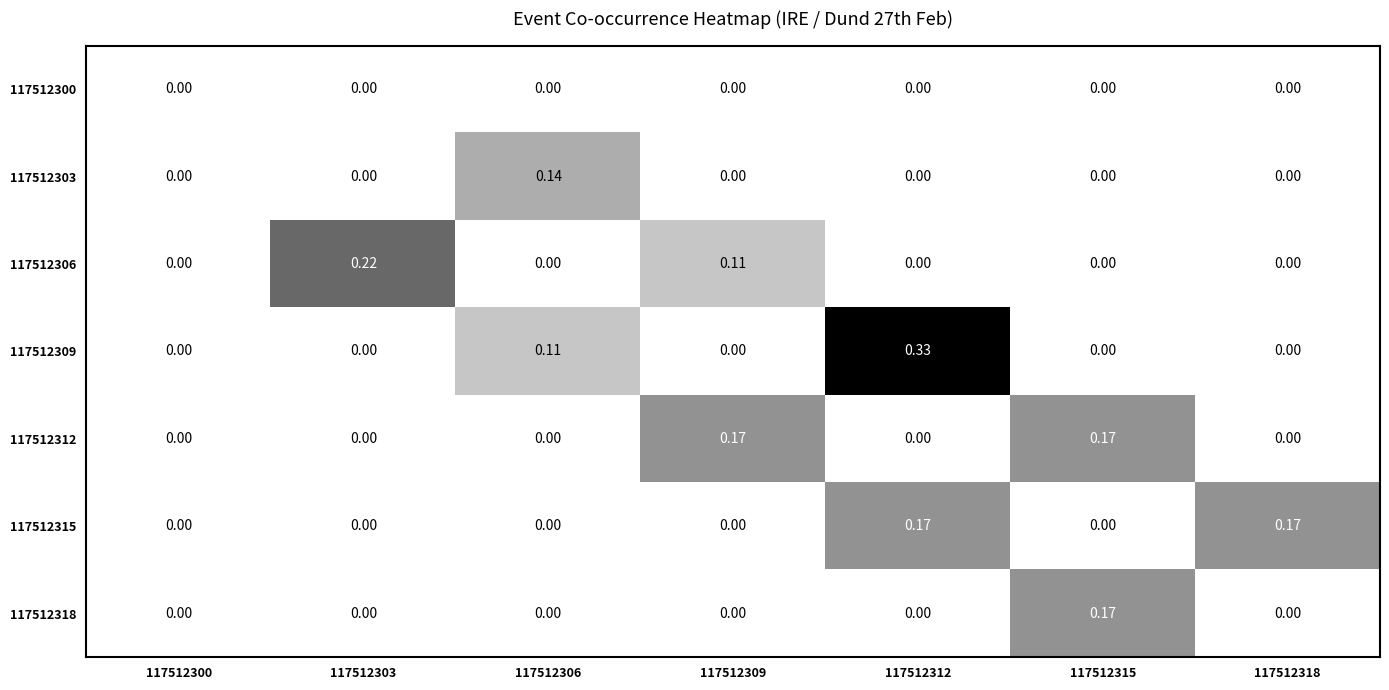

Which series has the largest total across all categories?

117512309